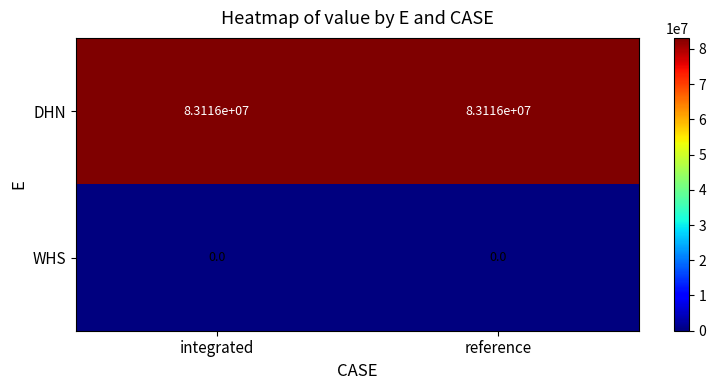

What is the difference between the highest and lowest values at reference?

83116000